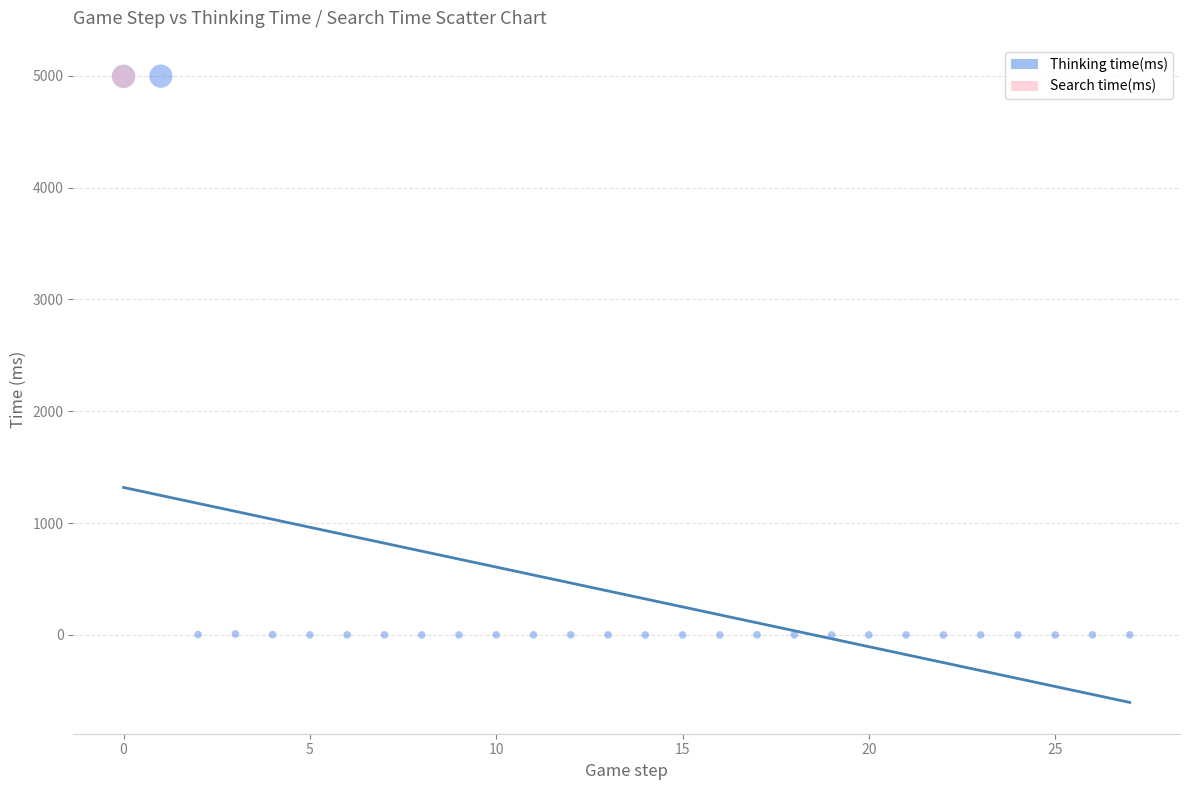

What are all the series names shown in the legend?

Thinking time(ms), Search time(ms)